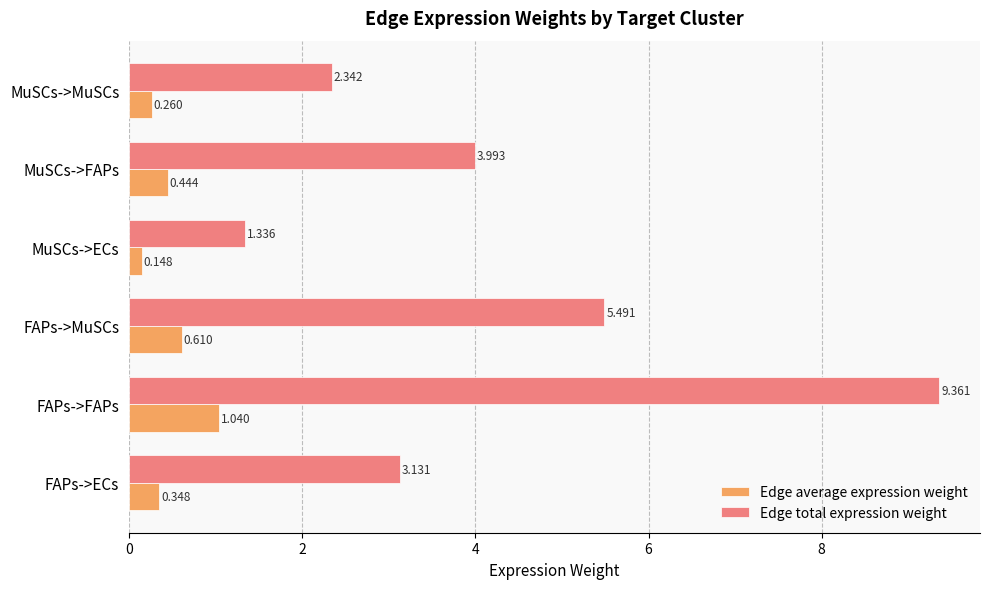

At how many categories does at least one series exceed 8?

1